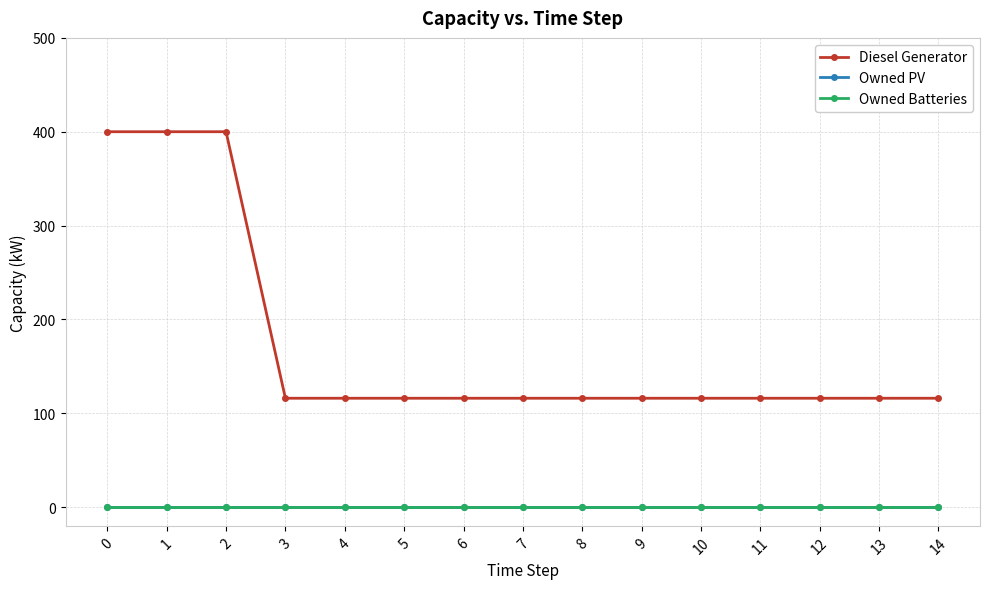

Does the chart have visible grid lines?

Yes